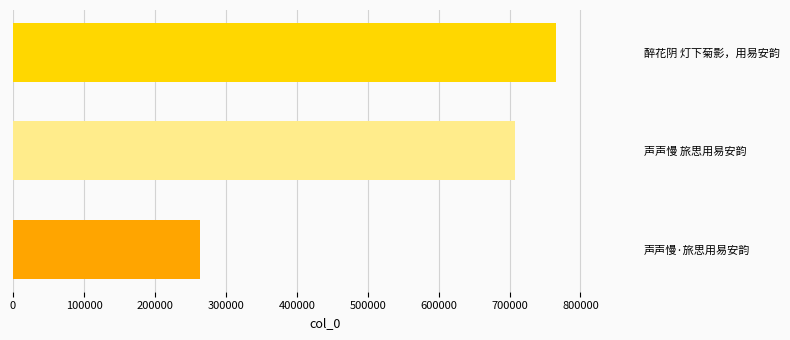

How many values are below 708236?

1